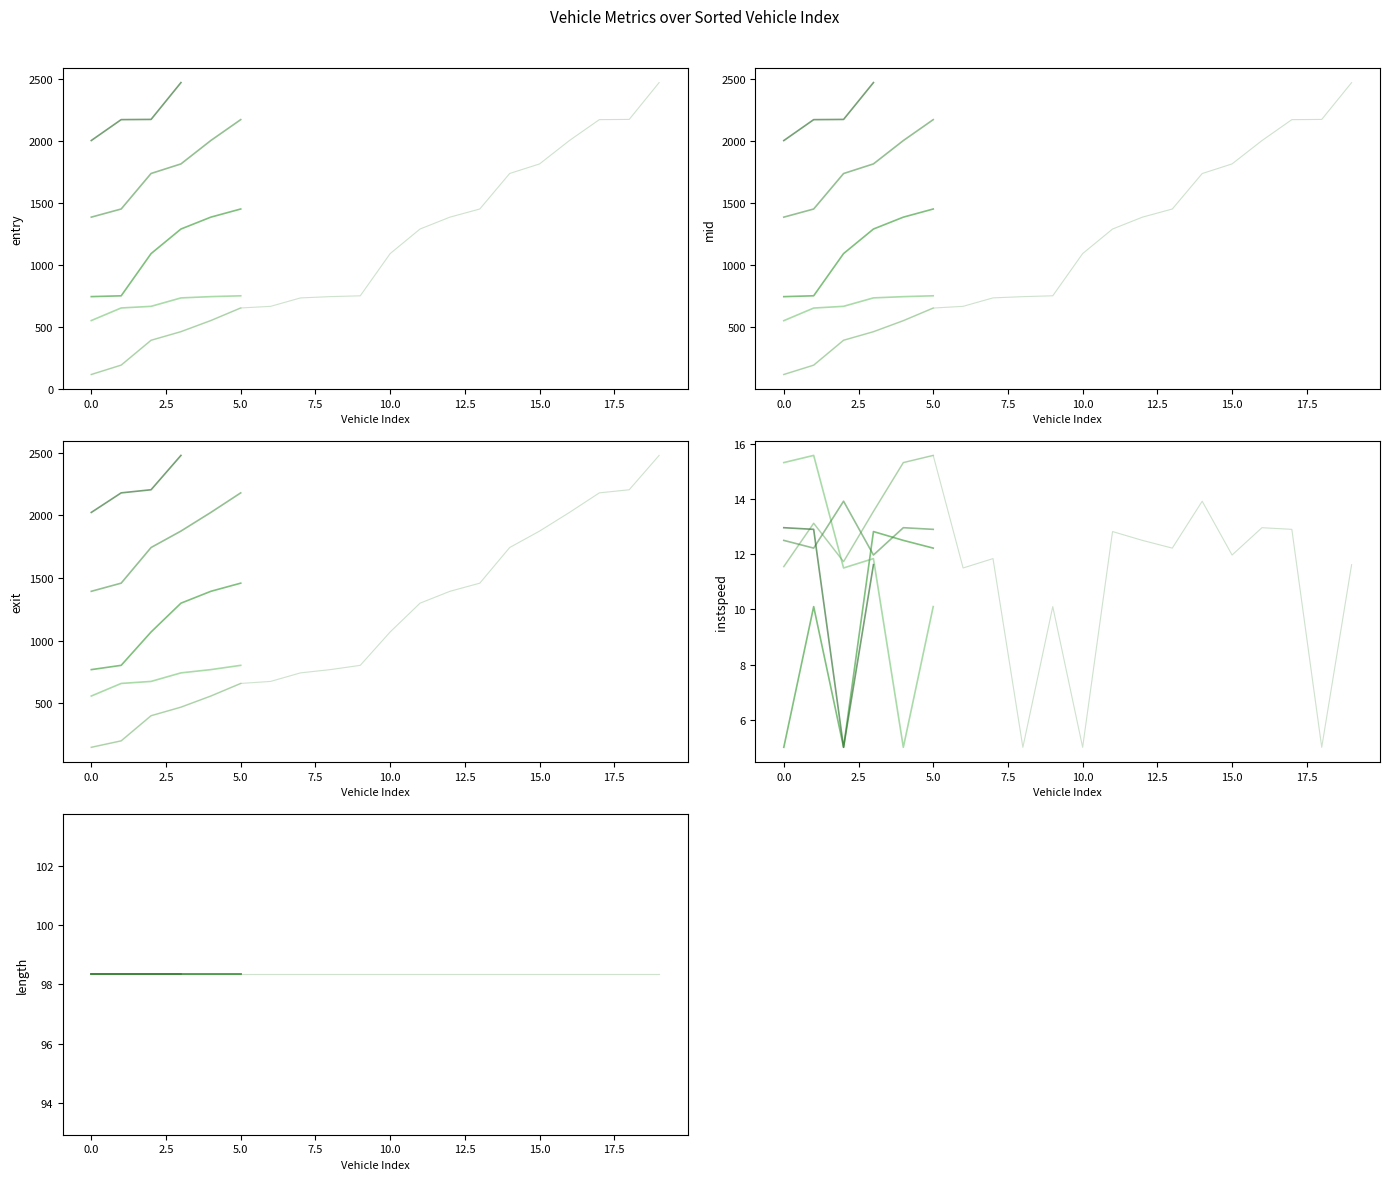

True or false: entry and mid intersect in this chart.

False